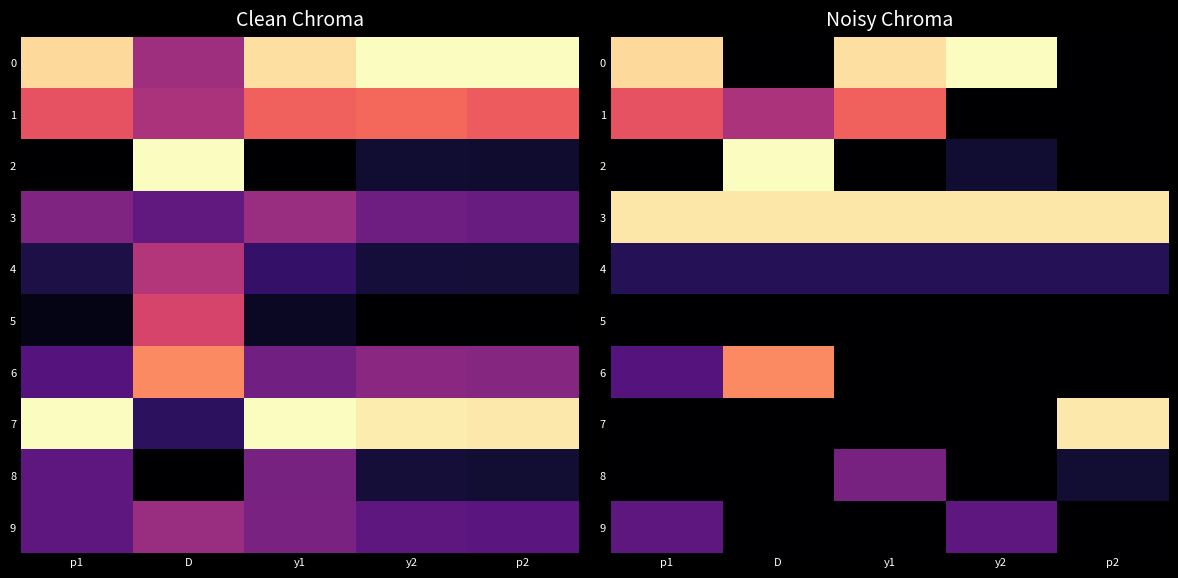

The value of 2 at D is 0.4. True or false?

False